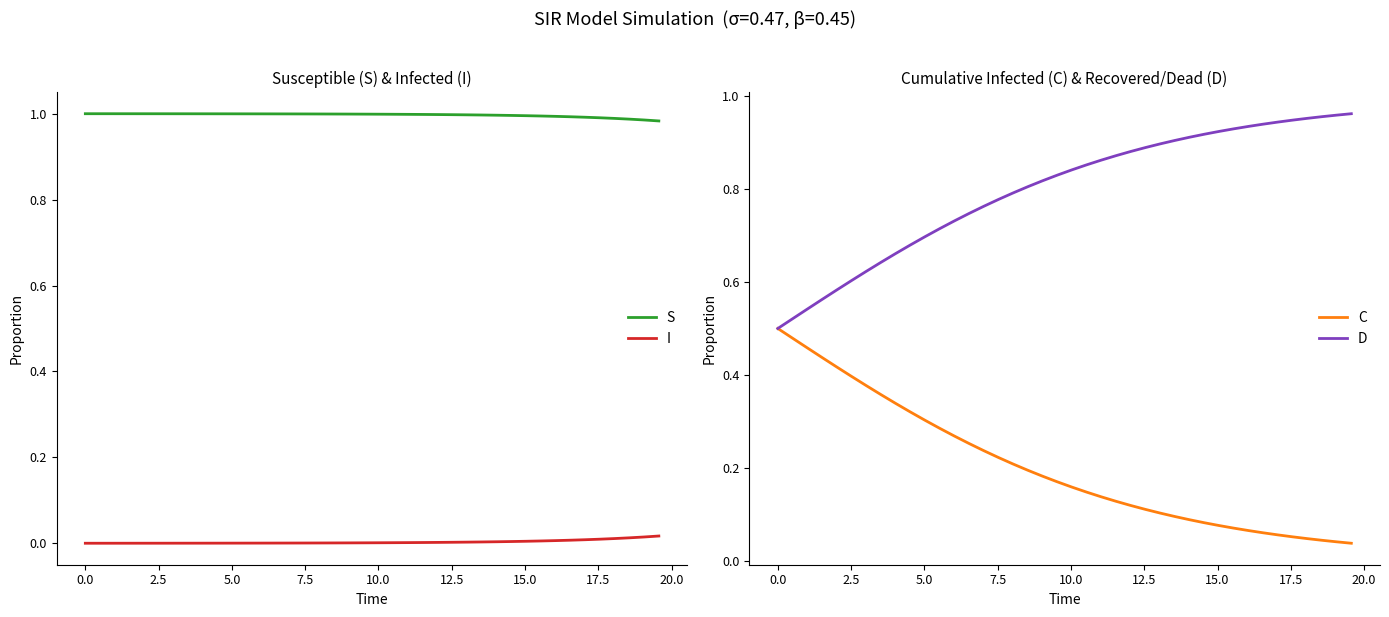

True or false: S has more than 2 interior local peaks.

False